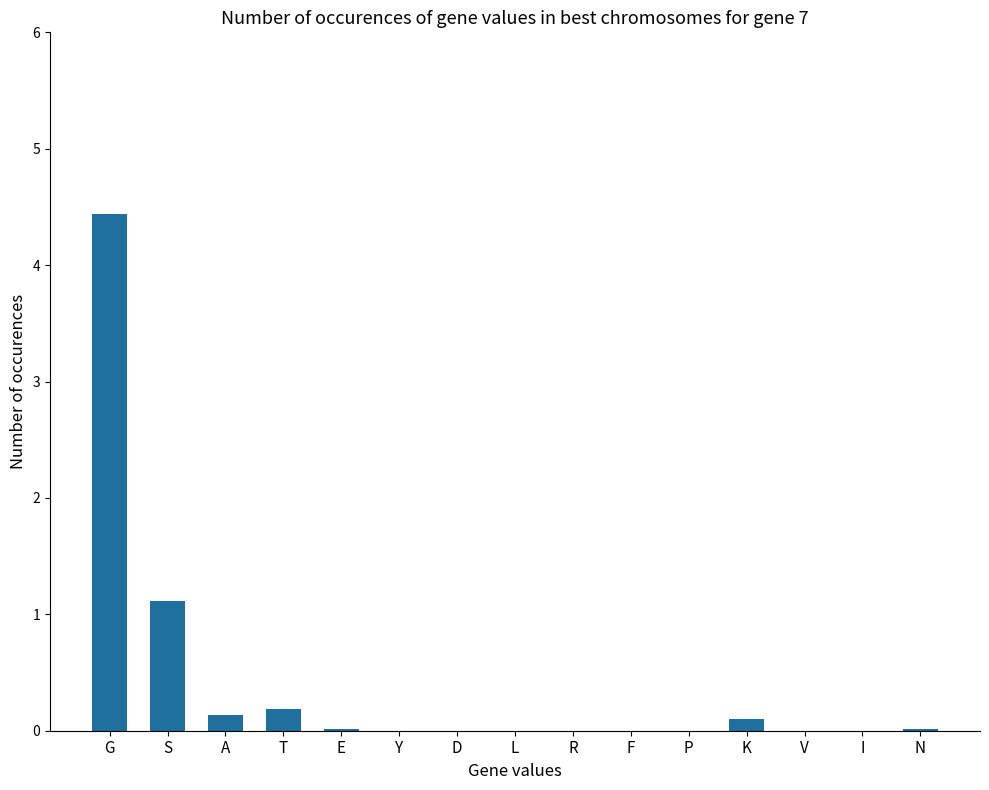

What is the change in value from G to F?

-4.4